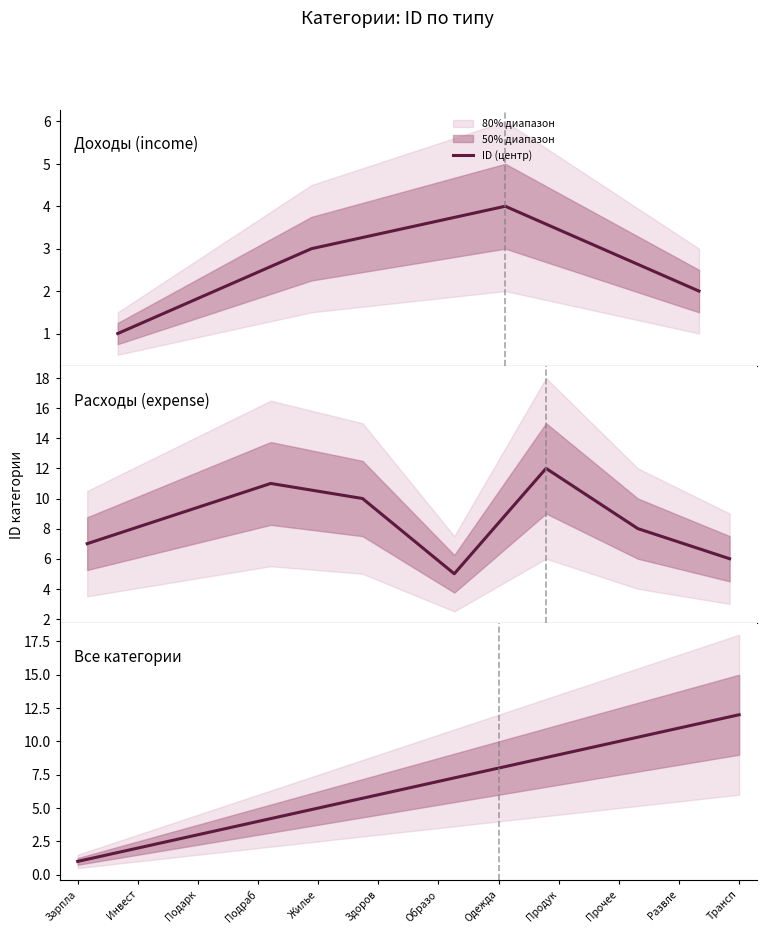

At which label is the value closest to 6?

Здоров